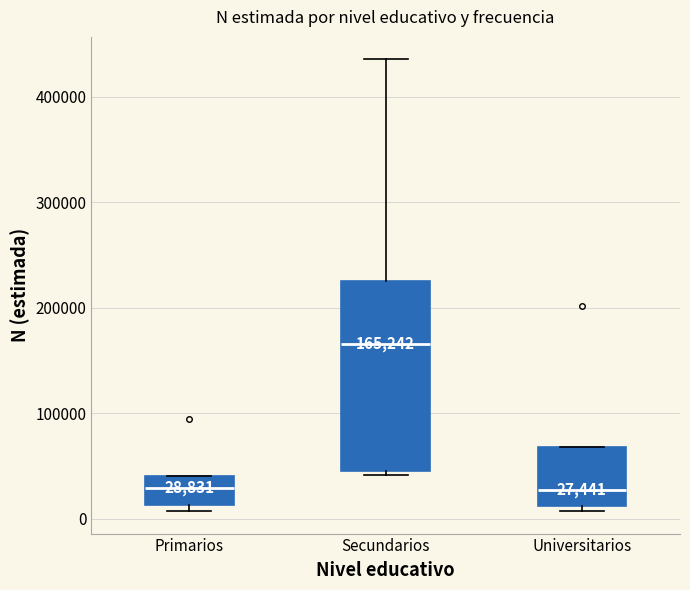

Comparing the boxes themselves (not the whiskers), which one is the tallest?

Secundarios